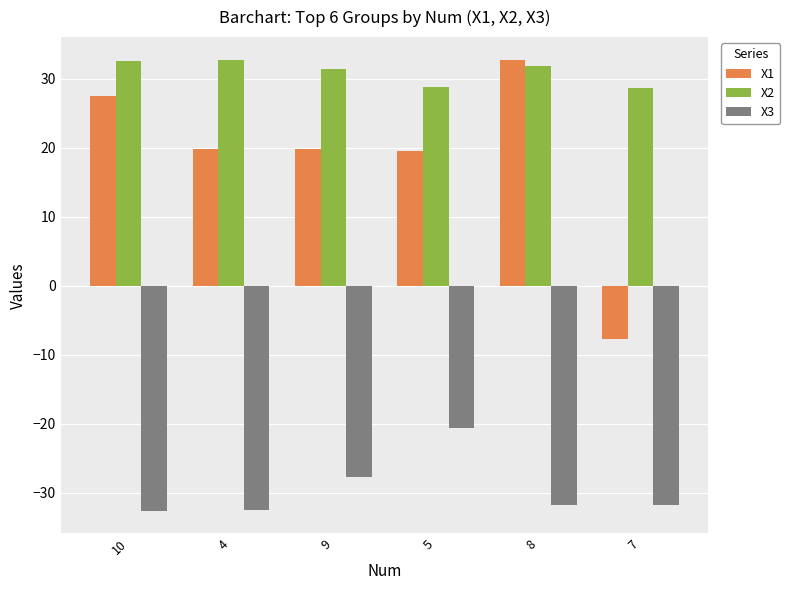

What are all the series names shown in the legend?

X1, X2, X3